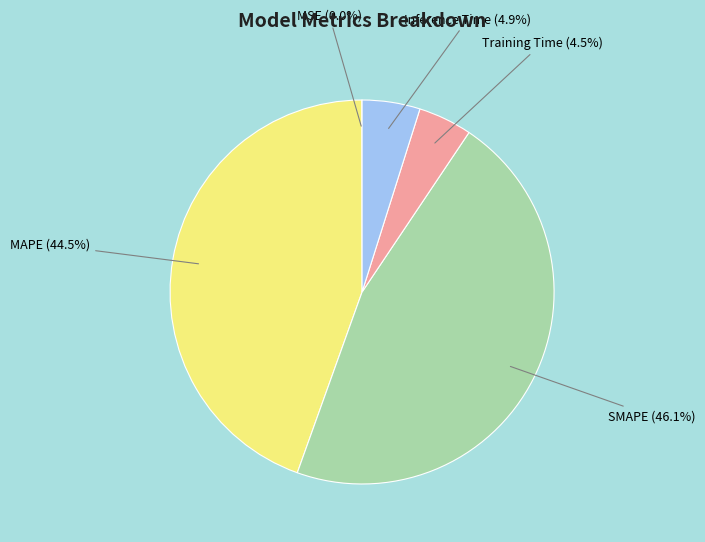

Is there a majority slice in this chart?

No